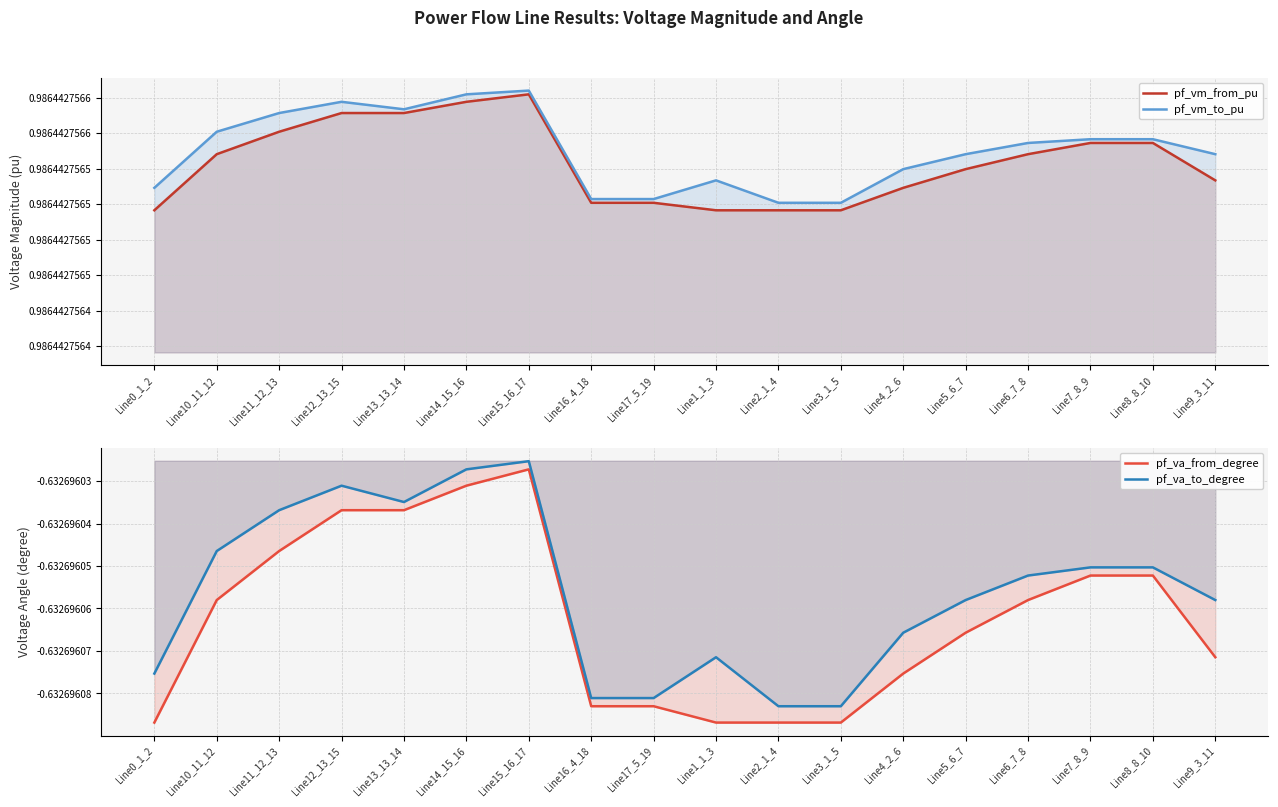

Is it true that pf_vm_from_pu equals 0.2 at Line13_13_14?

False